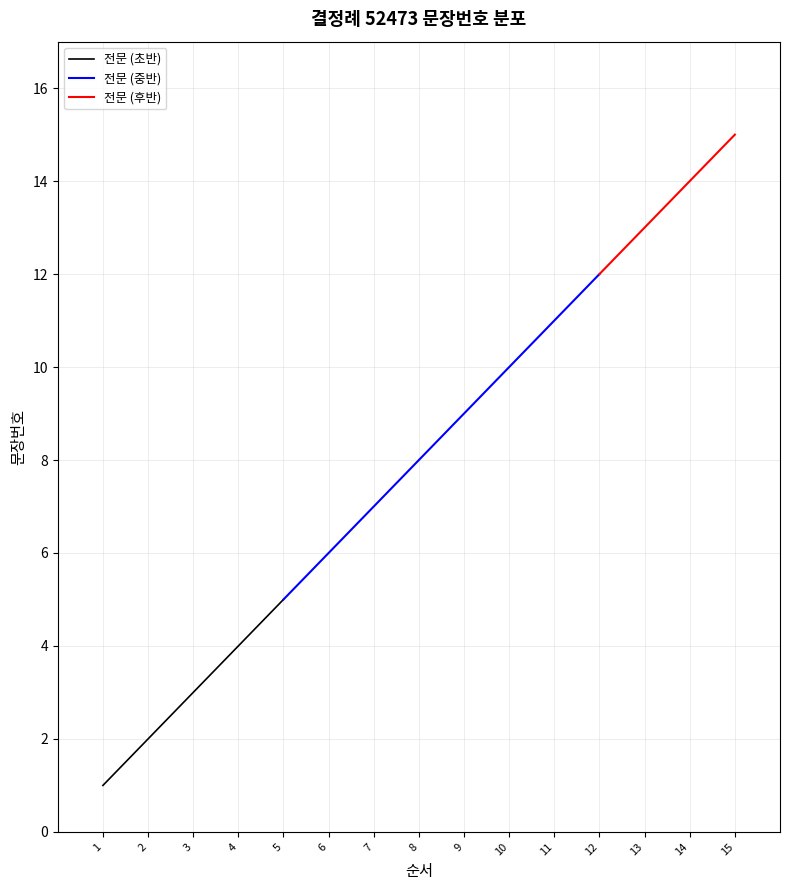

Where does the data first go above 8?

9